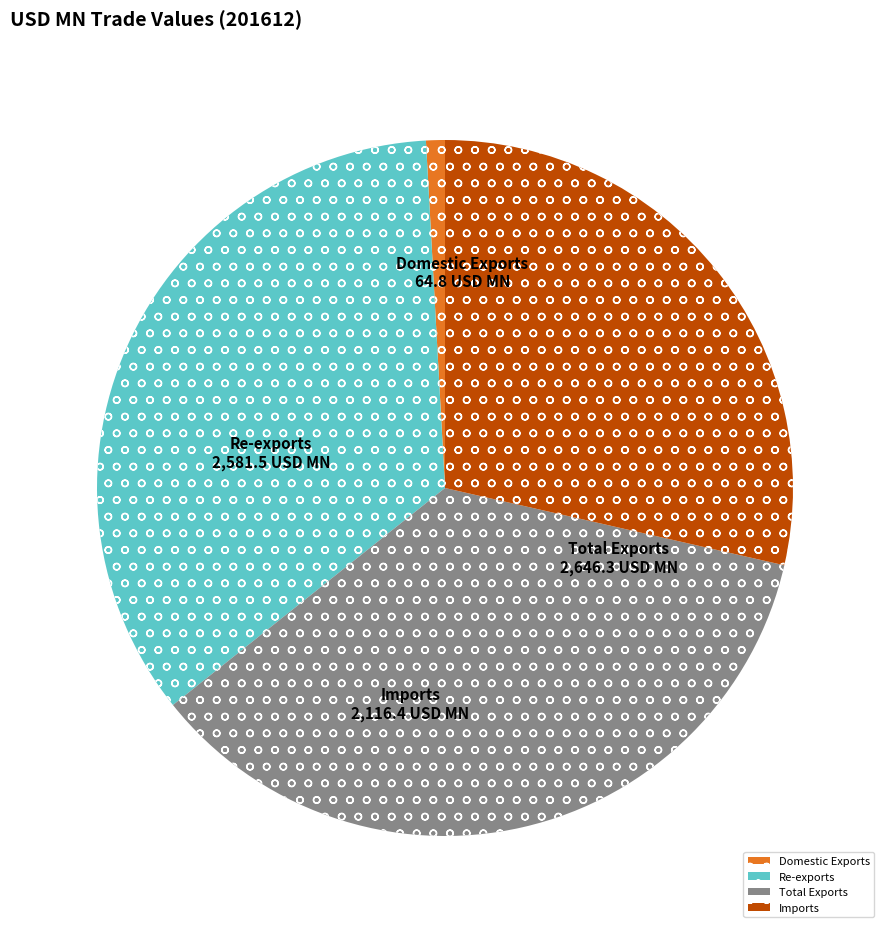

Is it true that Re-exports is 35% of the pie?

True